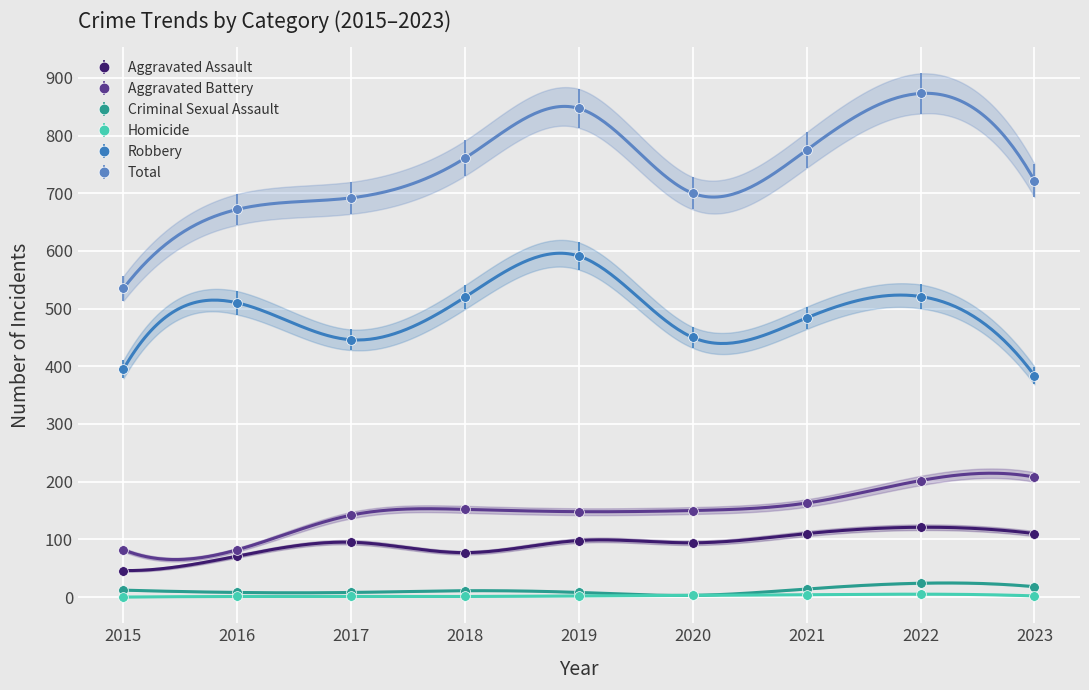

The Homicide series shows -3 at 2015. True or false?

False